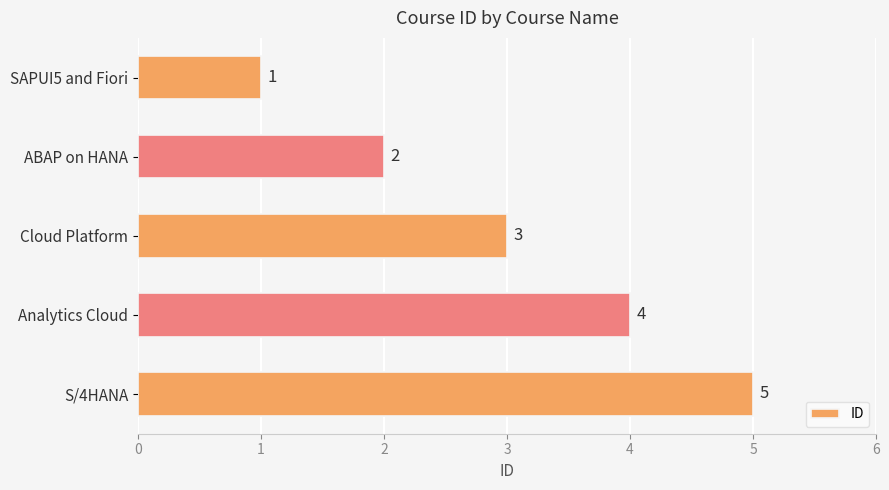

At which label is the value closest to 3?

Cloud Platform